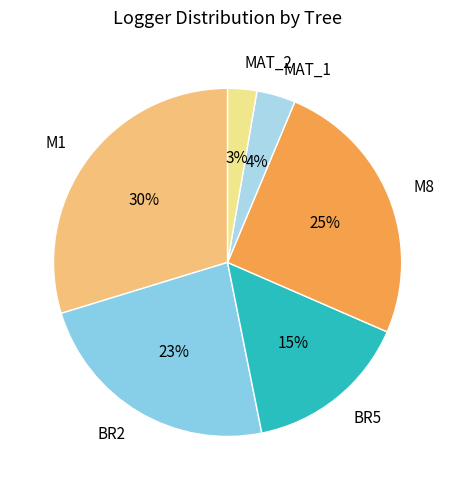

To the nearest percent, what portion does BR2 represent?

23%